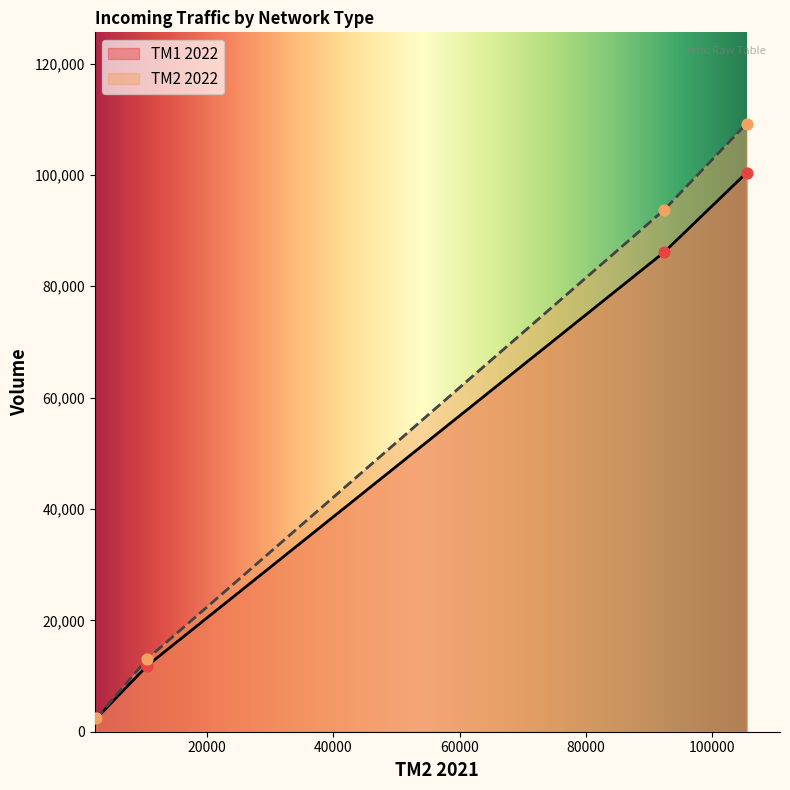

True or false: TM2 2022 has more than 0 points higher than both neighbors.

False